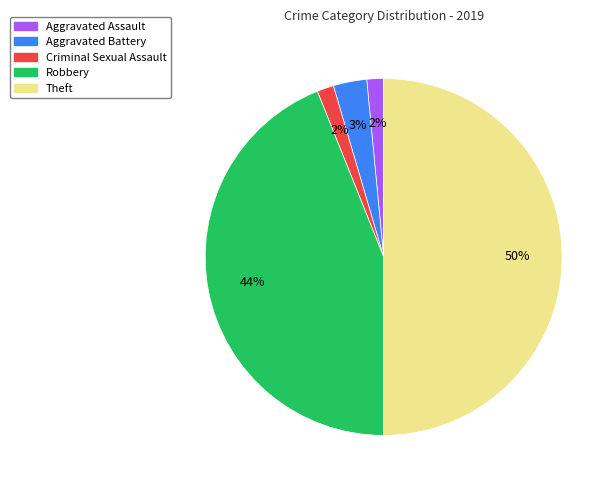

To the nearest percent, what is the combined percentage of Aggravated Battery and Robbery?

47%